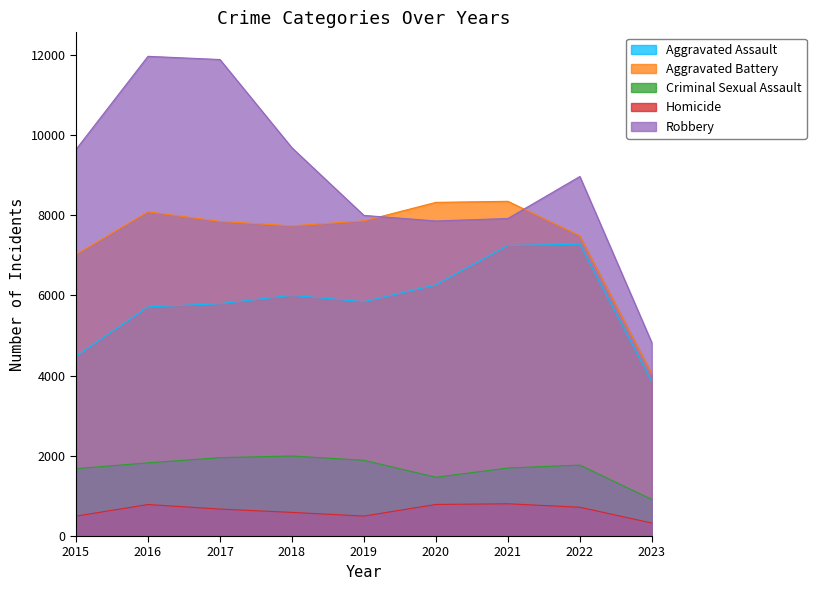

What is the sum of all Aggravated Assault values?

52458